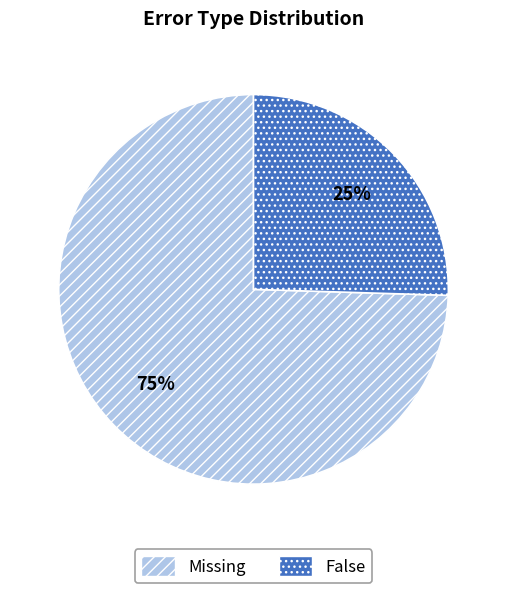

Between Missing and False, which is larger?

Missing